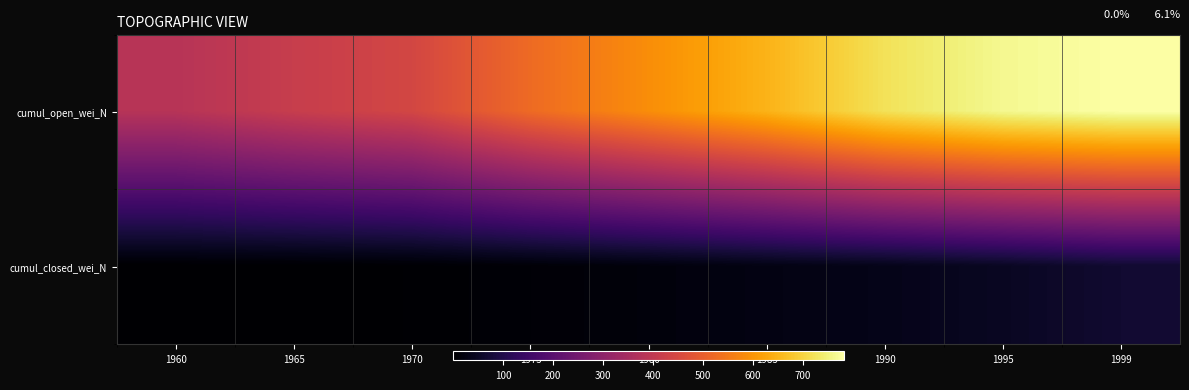

Which series has the widest spread of values?

cumul_open_wei_N